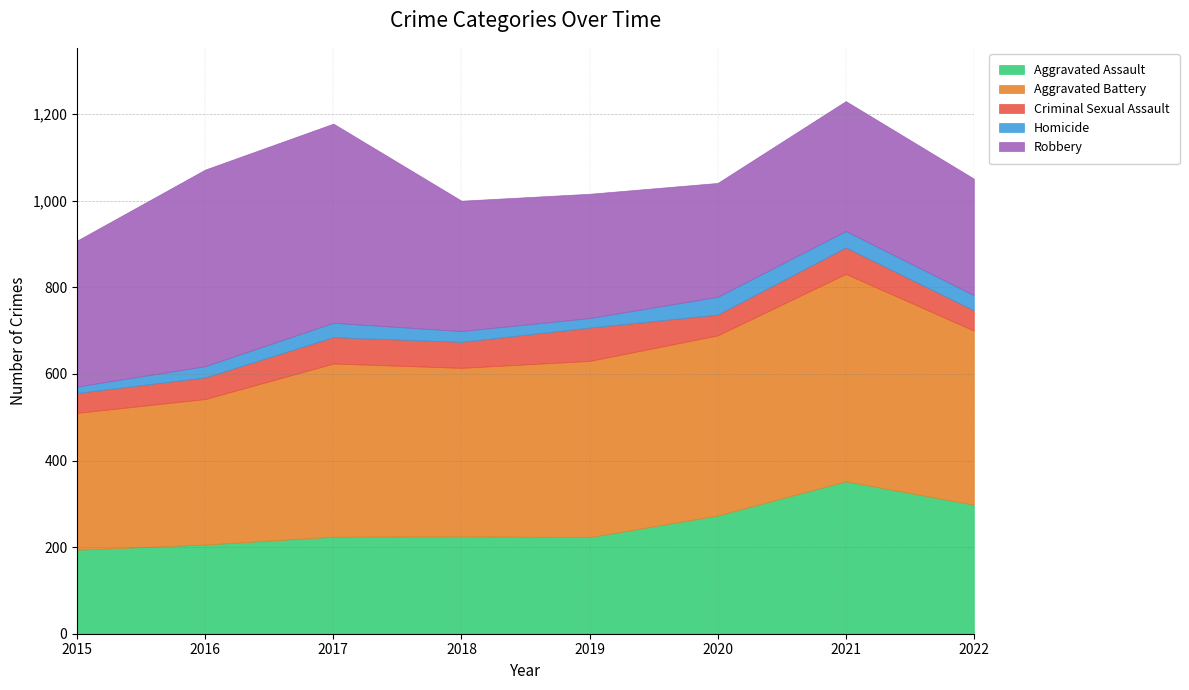

The value of Robbery at 2022 is 269. True or false?

True